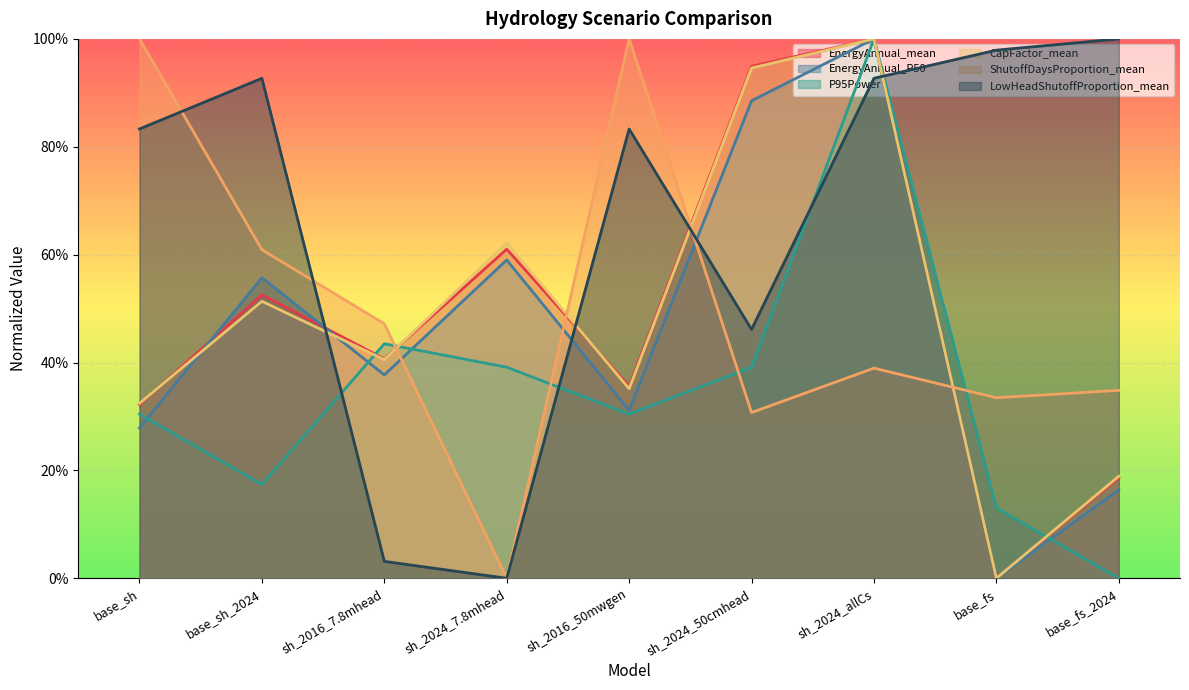

What is the difference between the maximum and minimum values in the EnergyAnnual_mean series?

1.0